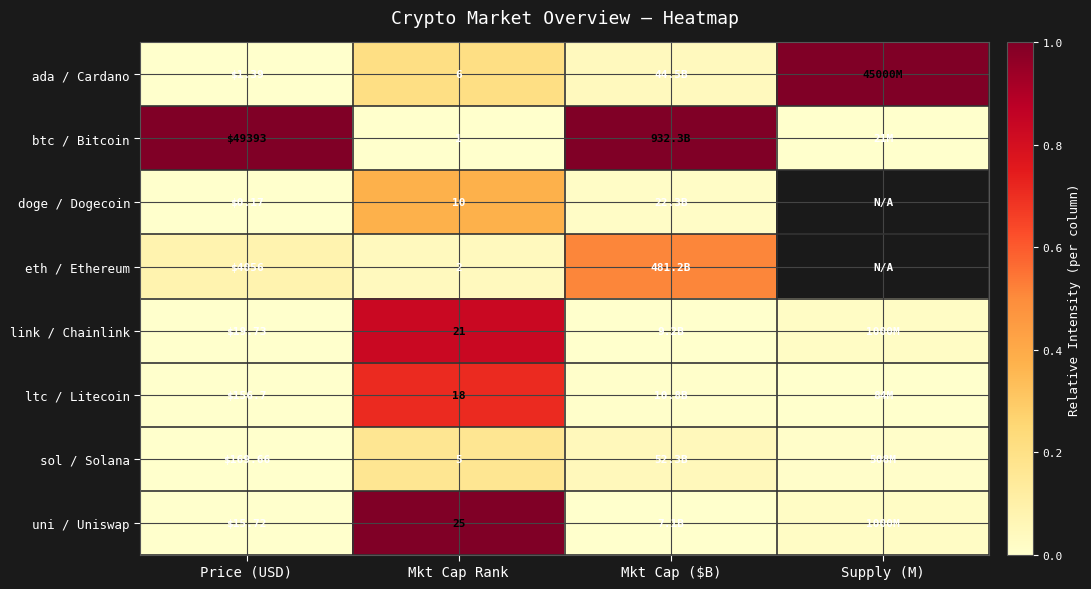

Is the value of ltc / Litecoin at Price (USD) greater than the value of eth / Ethereum at Price (USD)?

No